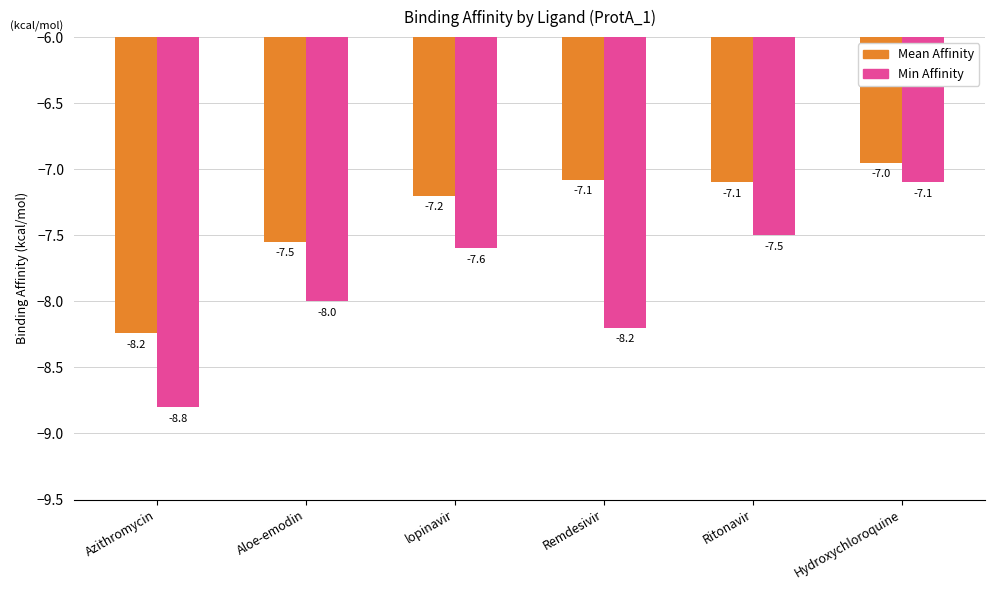

What is the label of the 1st bar from the right?

Hydroxychloroquine